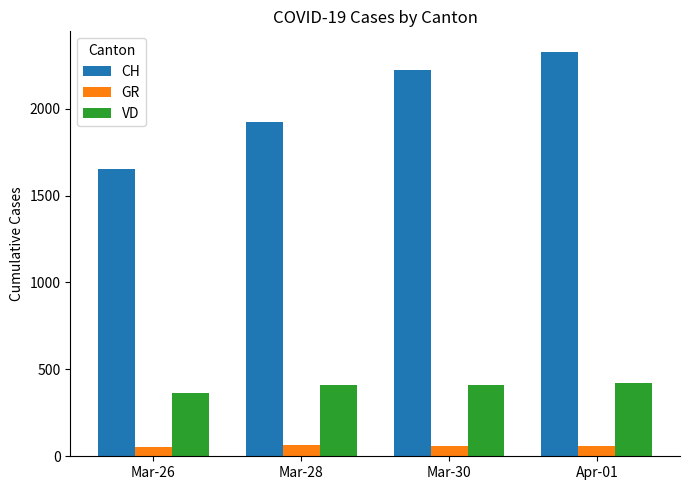

What is the average value of the GR series?

58